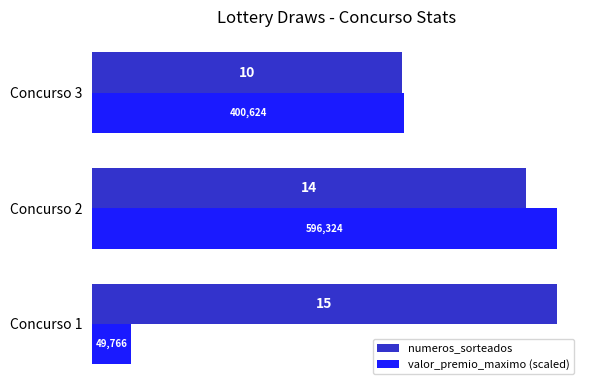

Is it true that numeros_sorteados equals 3.0 at Concurso 1?

False